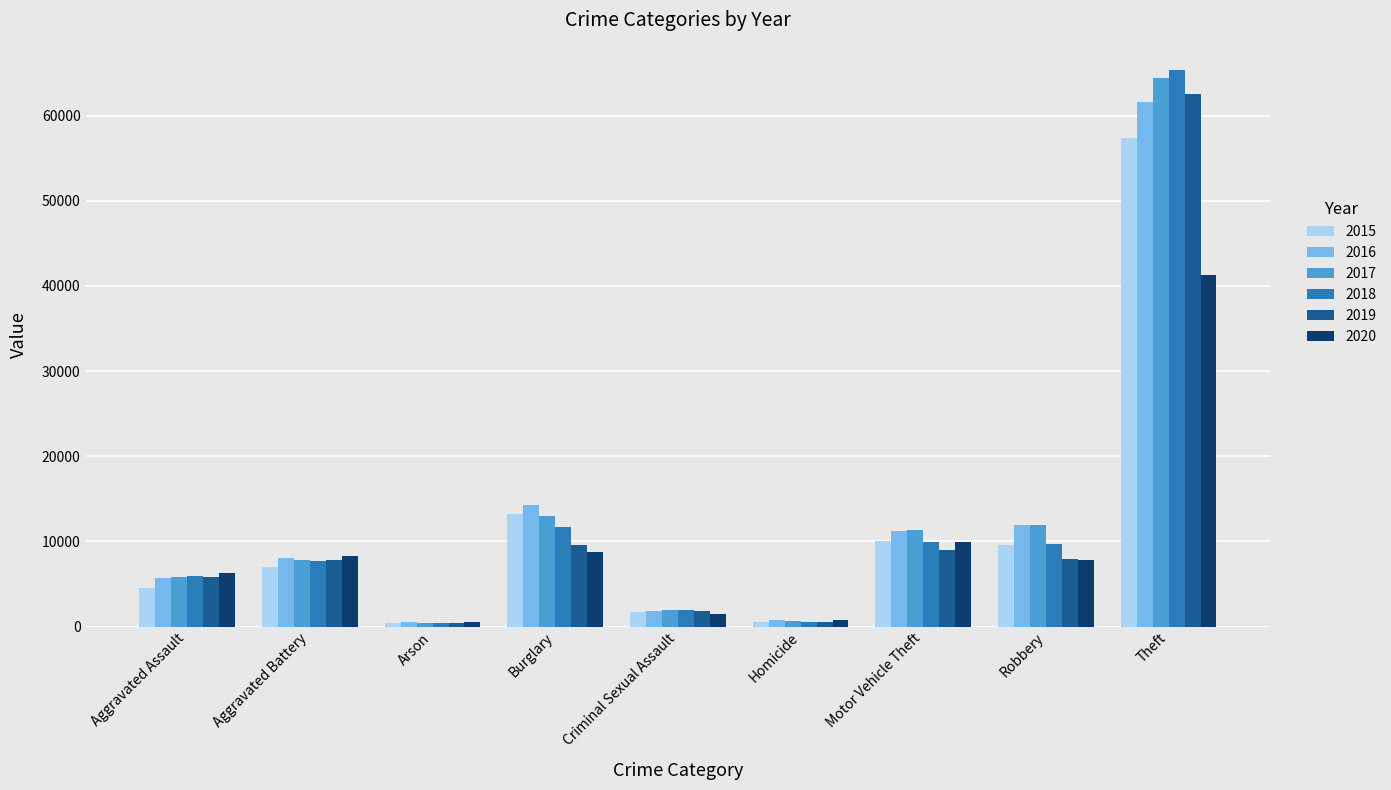

Rank the series by their maximum value, from lowest to highest.

2020, 2015, 2016, 2019, 2017, 2018